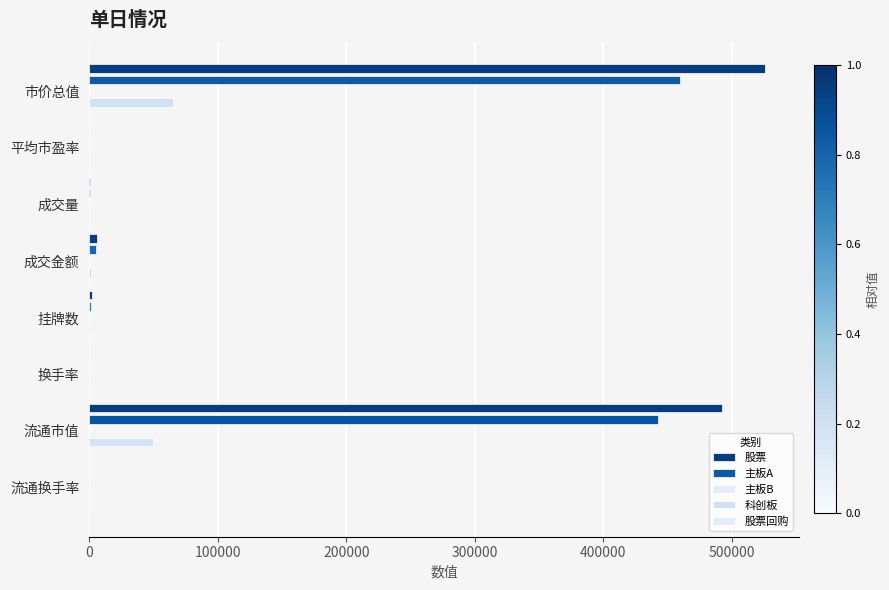

How many data points does each series have?

8